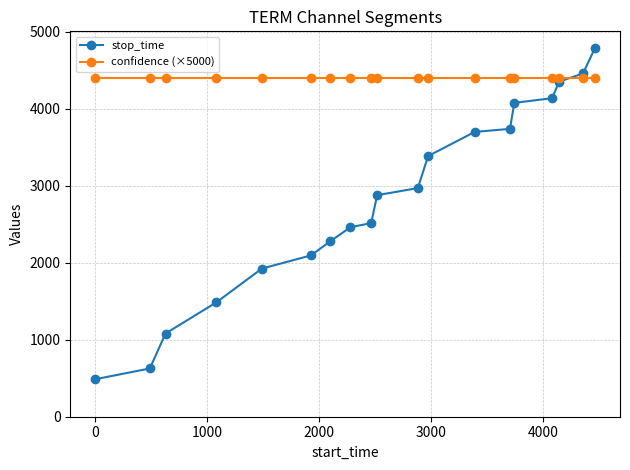

Which series has the widest spread of values?

stop_time